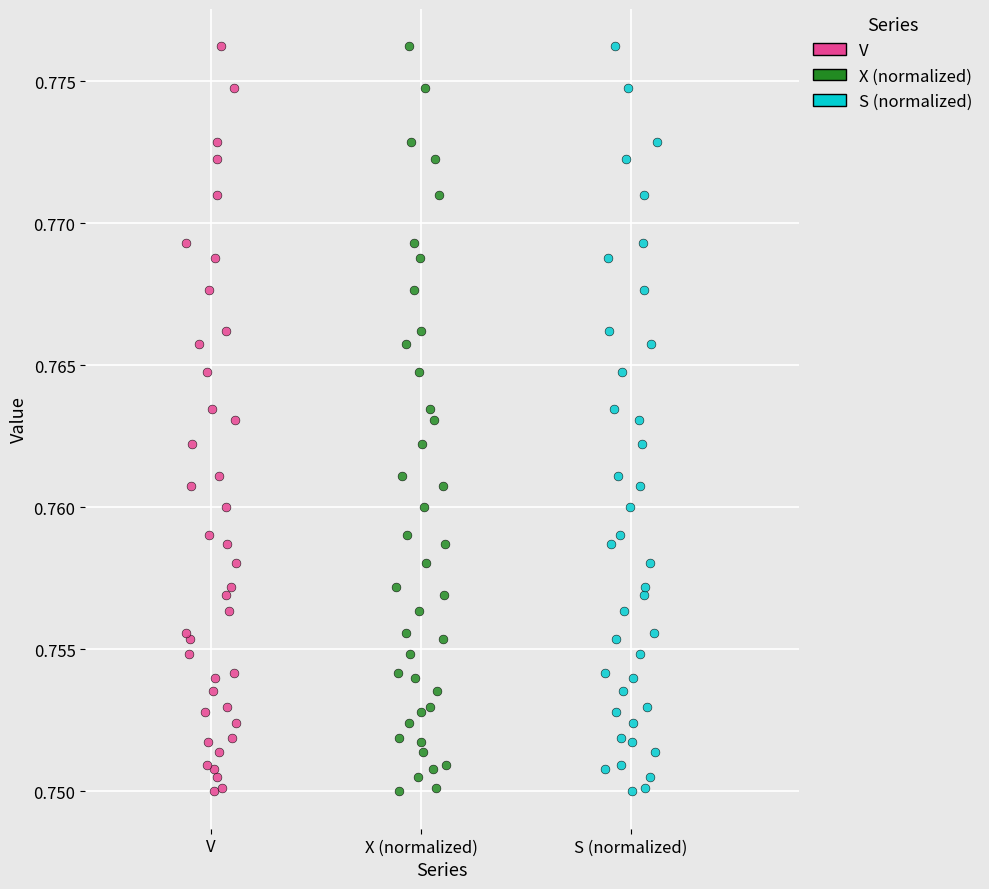

What are all the series names shown in the legend?

V, X (normalized), S (normalized)